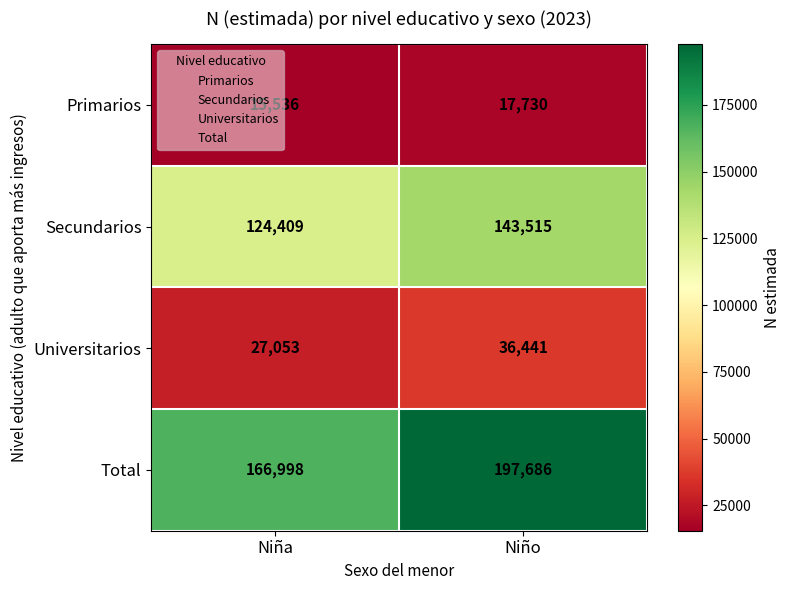

Is the value of Universitarios at Niño greater than the value of Total at Niña?

No